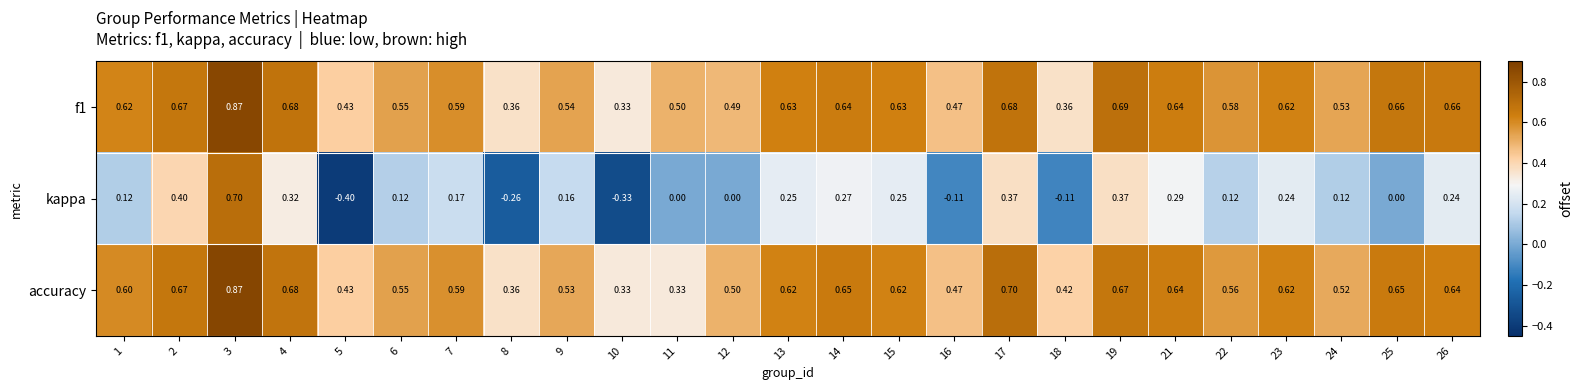

Which series has the widest spread of values?

kappa